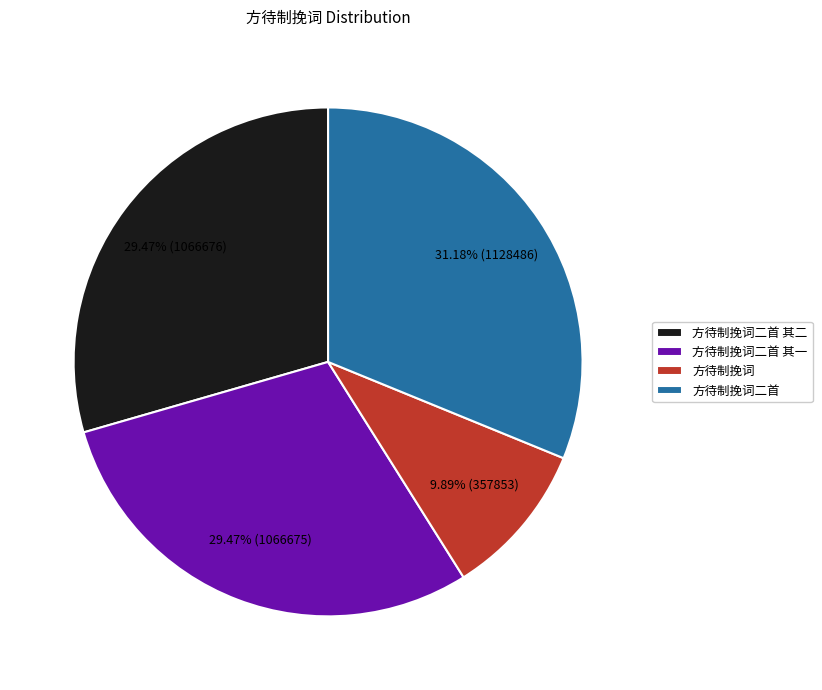

Is there any slice that represents more than half of the pie?

No